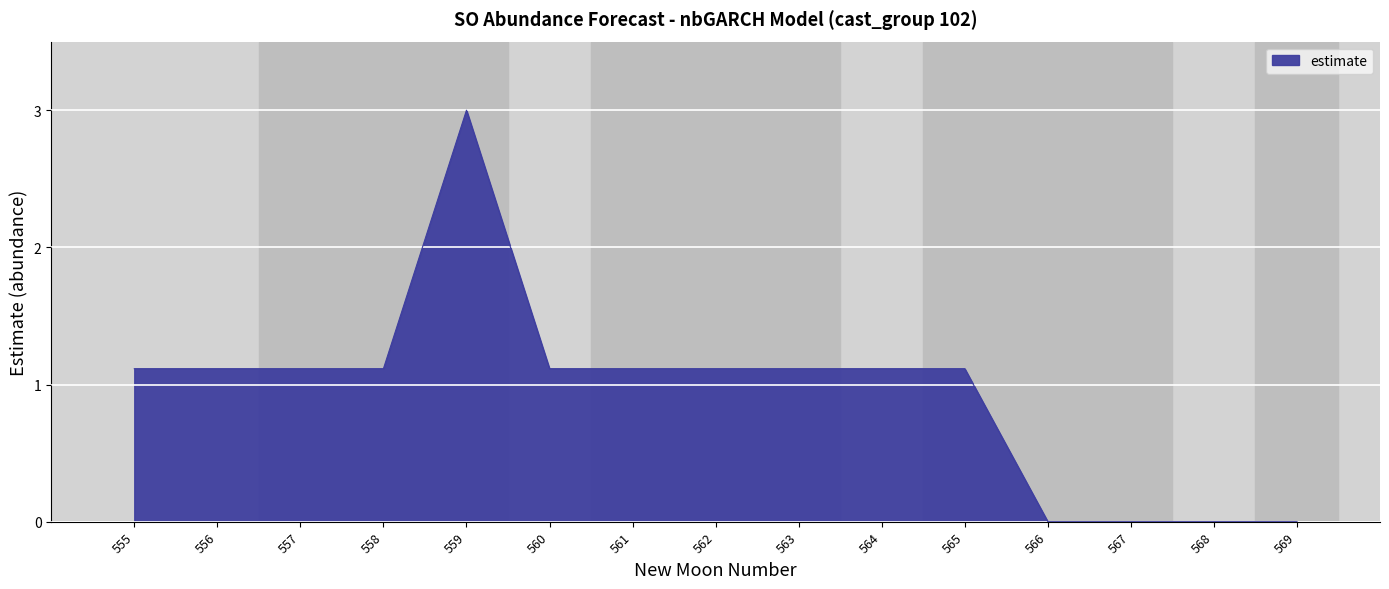

What is the difference between the values at 559 and 560?

1.9